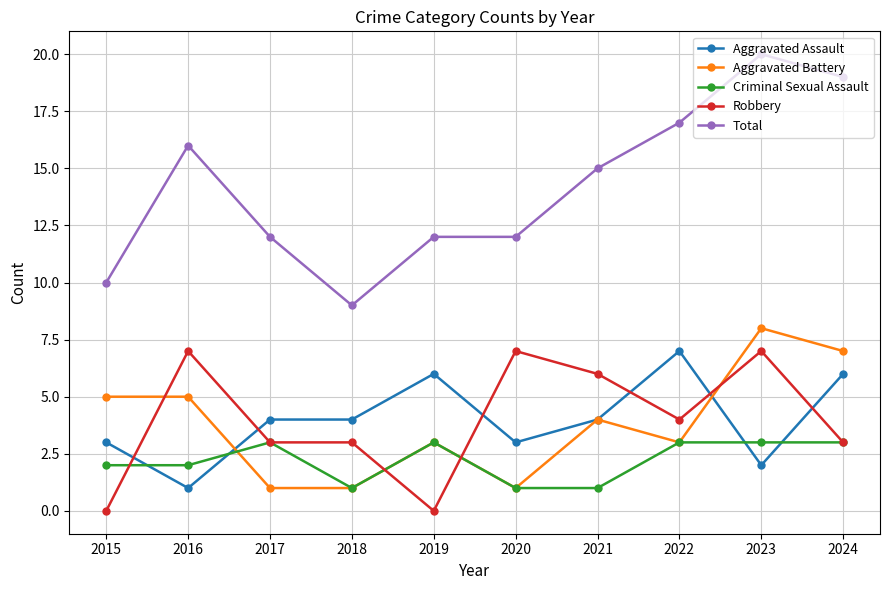

True or false: Total and Criminal Sexual Assault cross at least once.

False